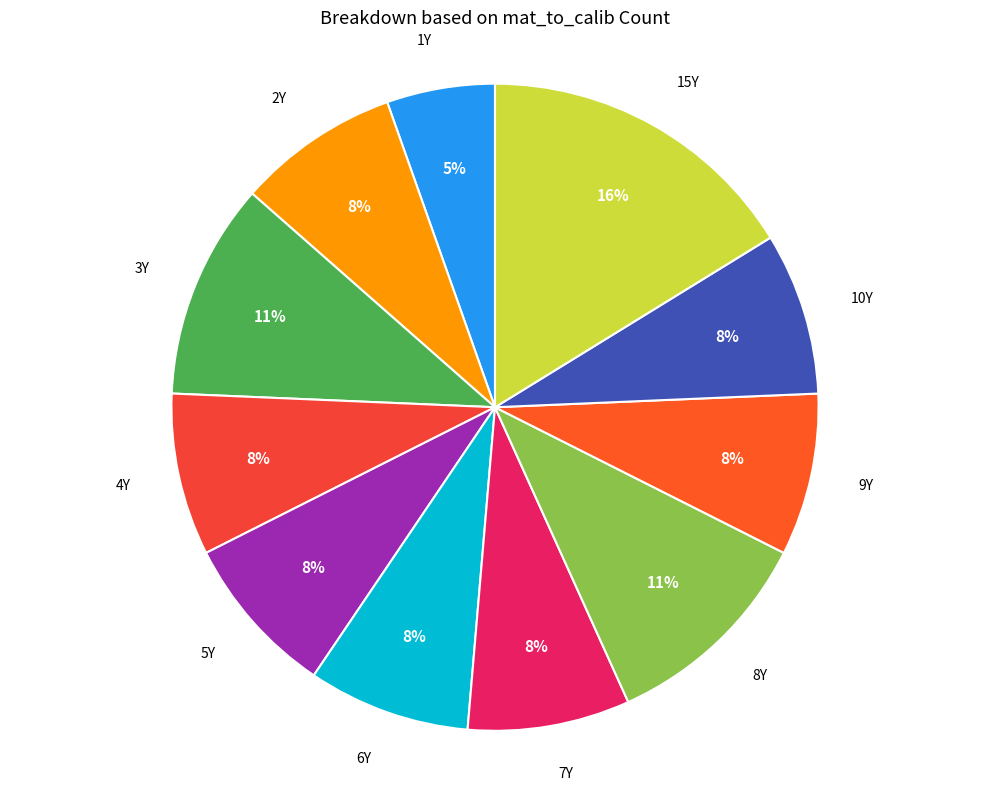

True or false: 4Y accounts for 1% of the total.

False